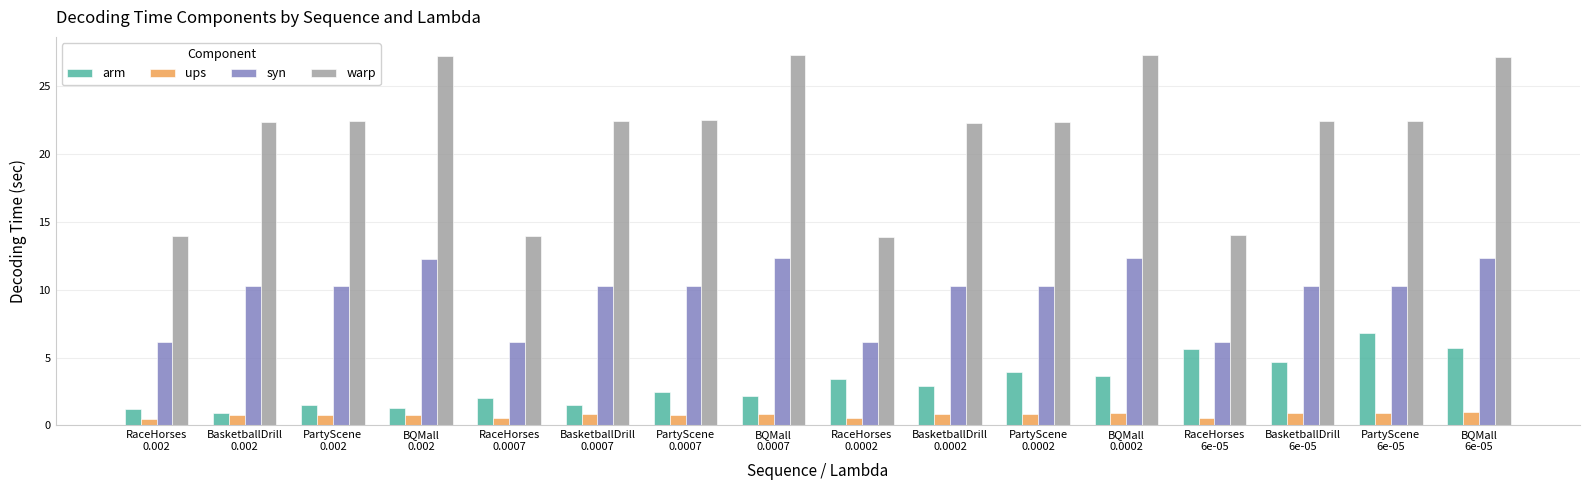

Is the value of syn at PartyScene
0.0002 greater than the value of ups at BasketballDrill
0.0002?

Yes